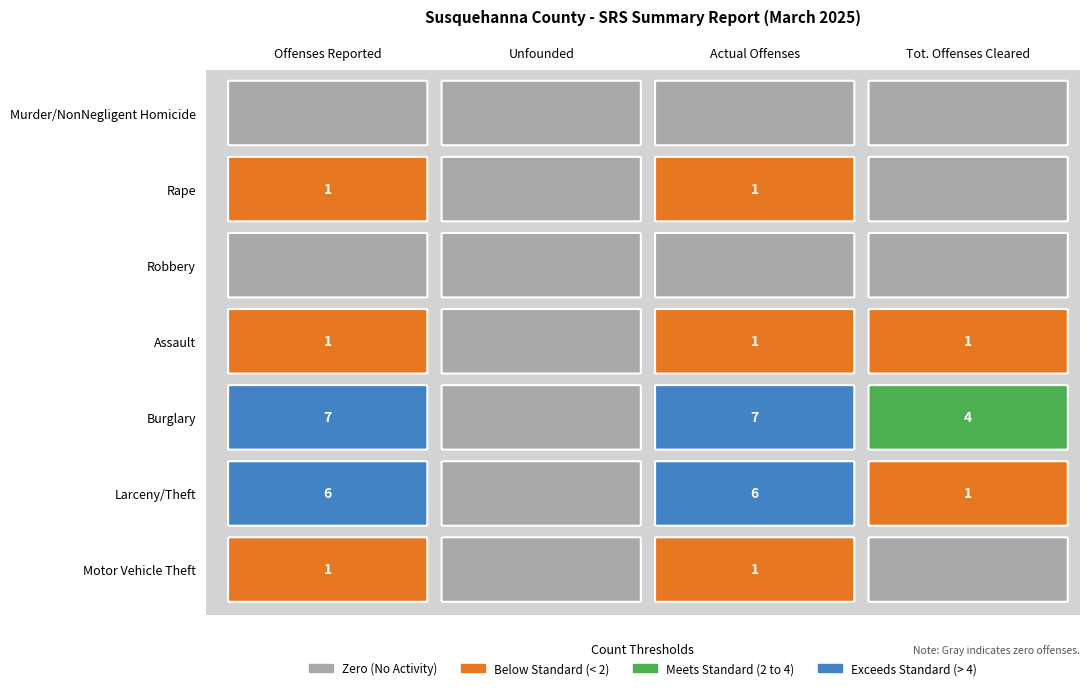

What is the maximum value shown in the chart?

7